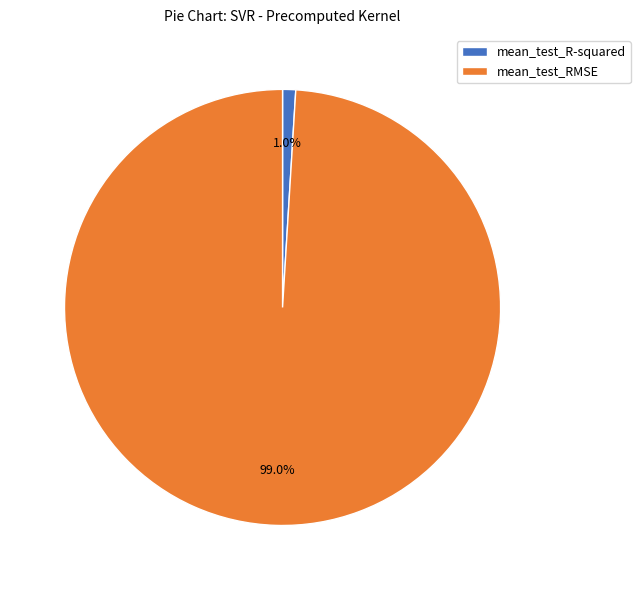

Between mean_test_R-squared and mean_test_RMSE, which is larger?

mean_test_RMSE